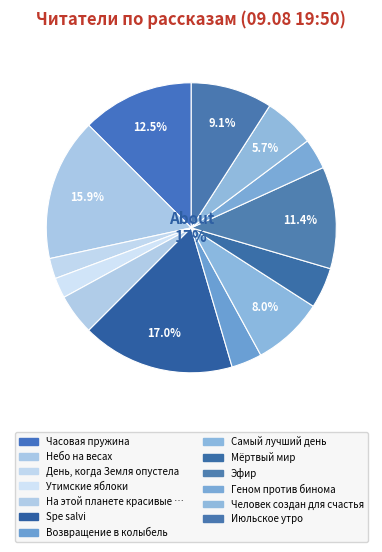

What is the smallest slice in the pie chart?

День, когда Земля опустела